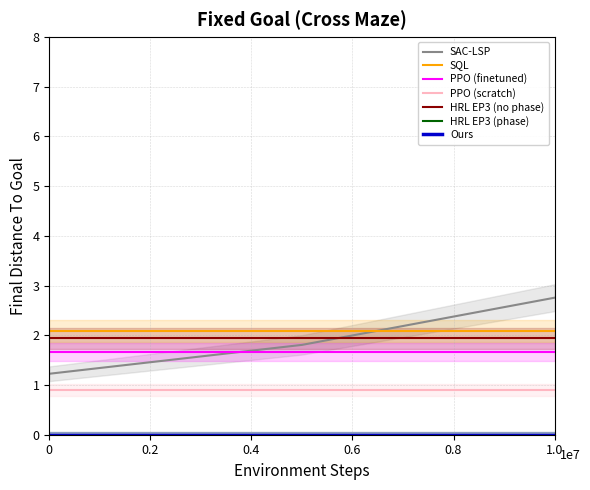

Which has a higher value, 2 or 0?

2